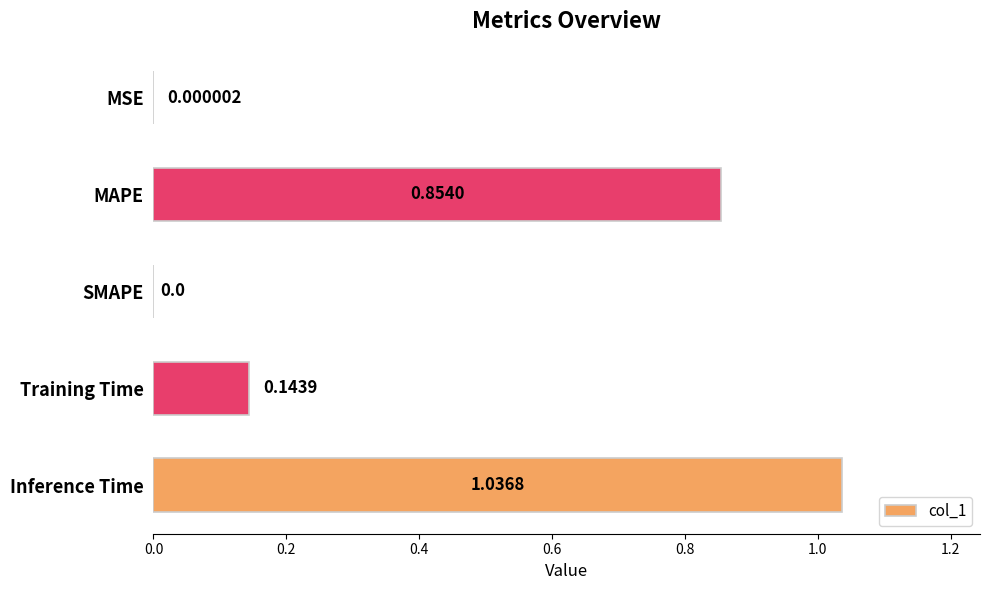

Which label corresponds to the largest value in the chart?

Inference Time